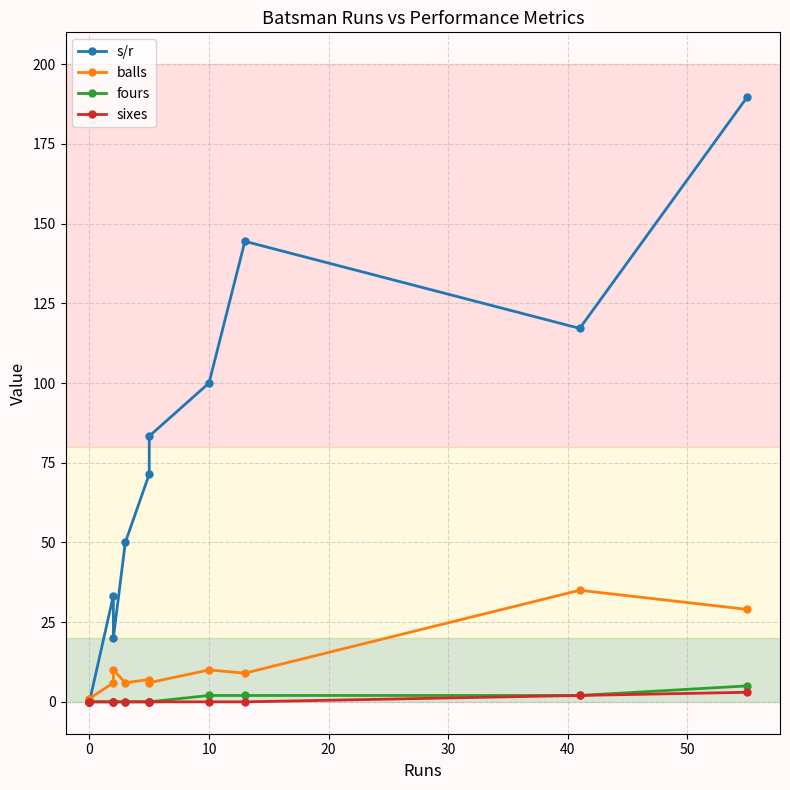

Reading left to right, transcribe all the data shown in this chart.

s/r: 0.0	0.0	33.3	20.0	50.0	71.4	83.3	100.0	144.4	117.1	189.7
balls: 1.0	1.0	6.0	10.0	6.0	7.0	6.0	10.0	9.0	35.0	29.0
fours: 0.0	0.0	0.0	0.0	0.0	0.0	0.0	2.0	2.0	2.0	5.0
sixes: 0.0	0.0	0.0	0.0	0.0	0.0	0.0	0.0	0.0	2.0	3.0